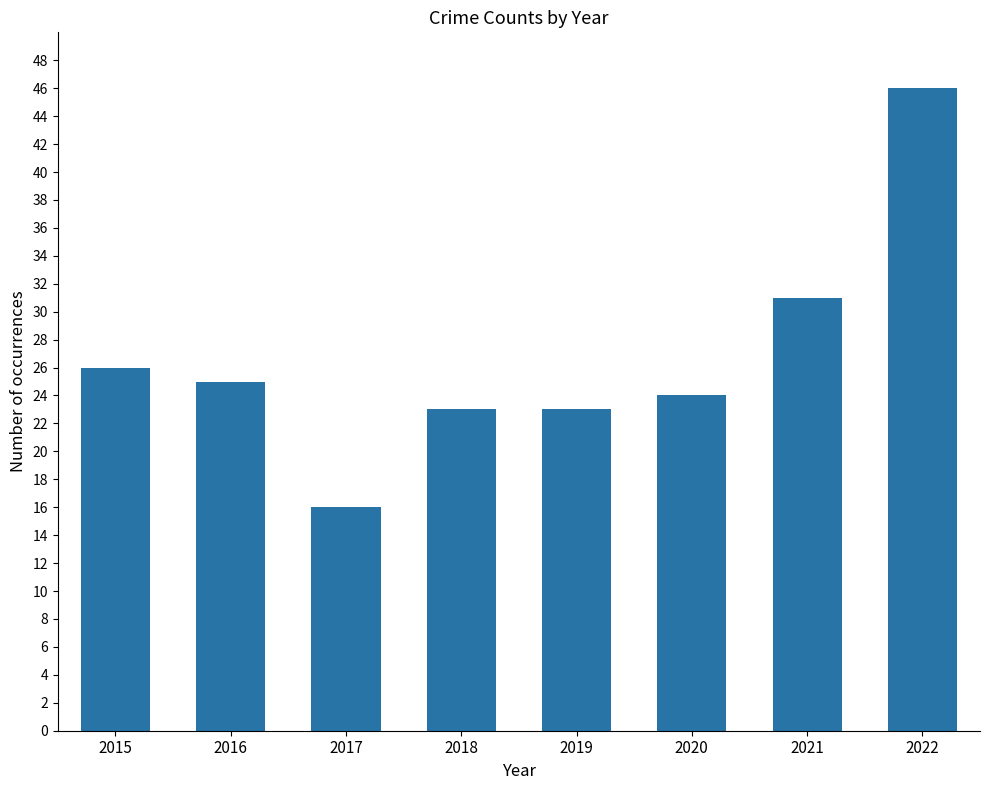

Does the chart contain stacked bars?

No